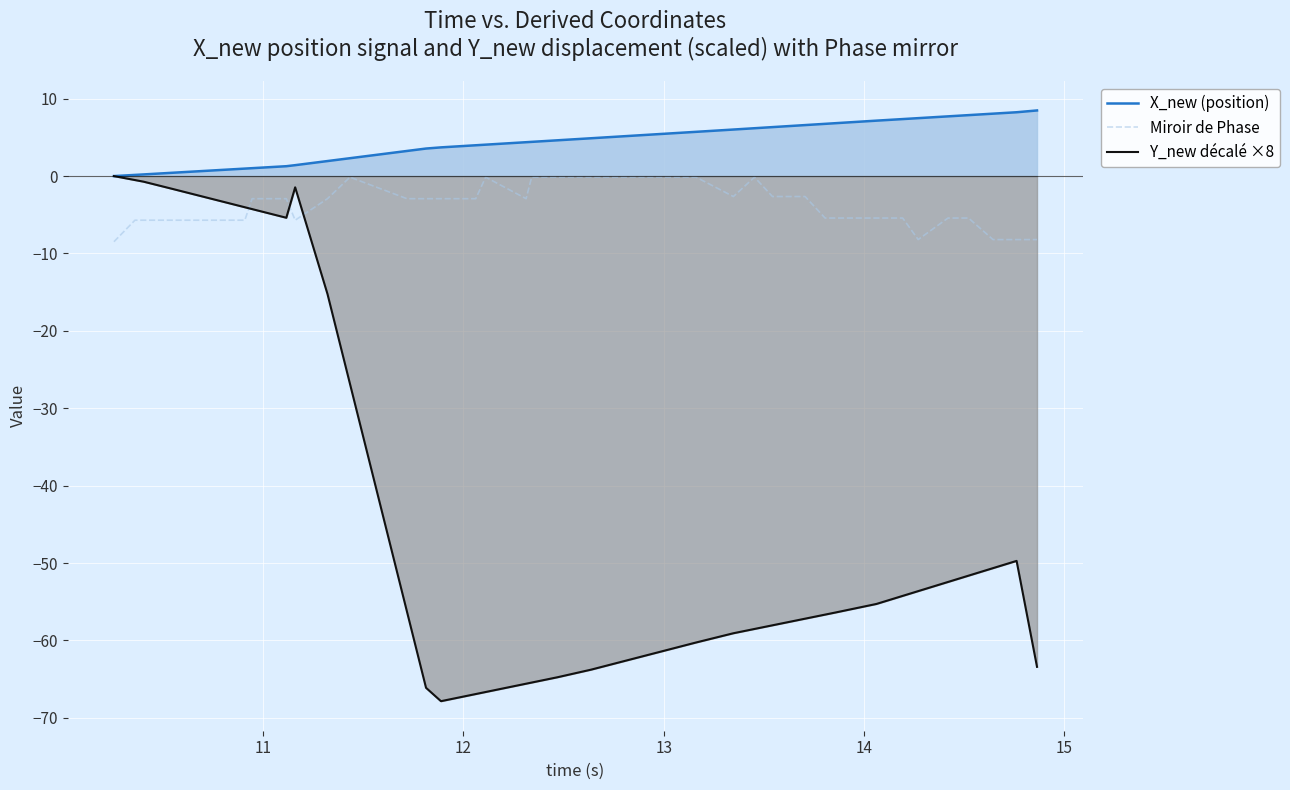

What is the greatest value displayed?

8.5